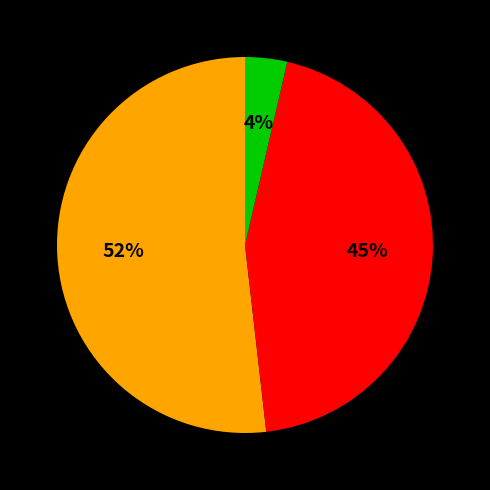

Does any single category account for the majority?

Yes